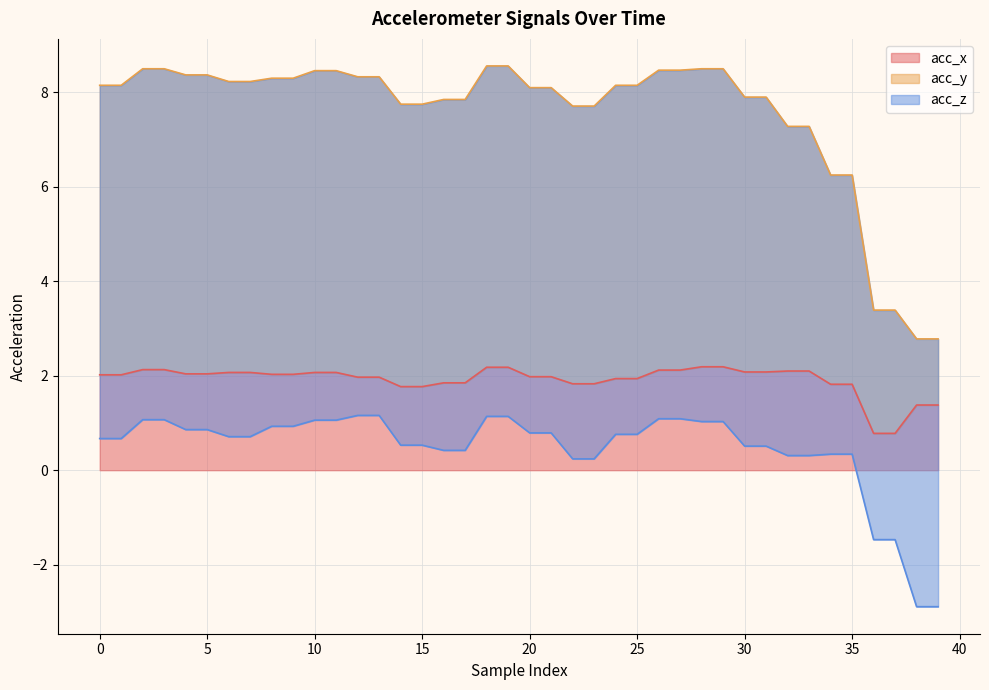

What is the sum of the acc_x values at 8 and 16?

3.9